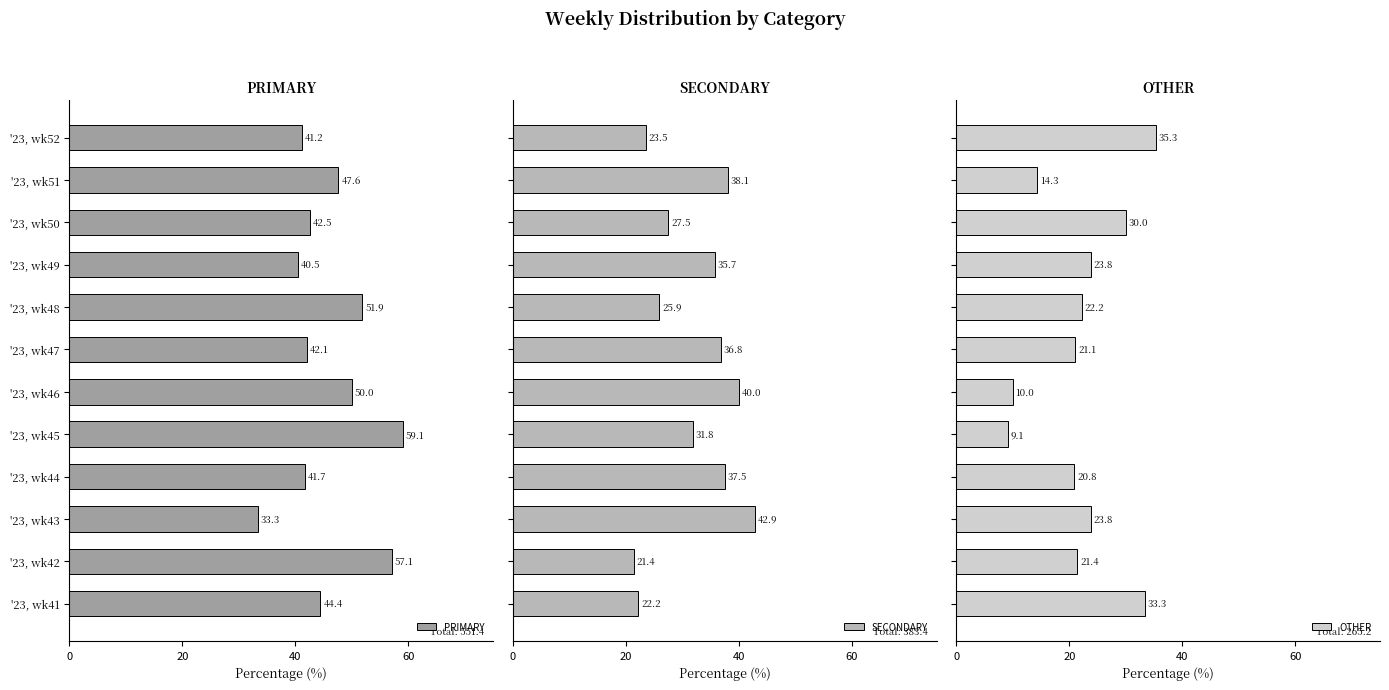

At how many categories does at least one series exceed 23?

12